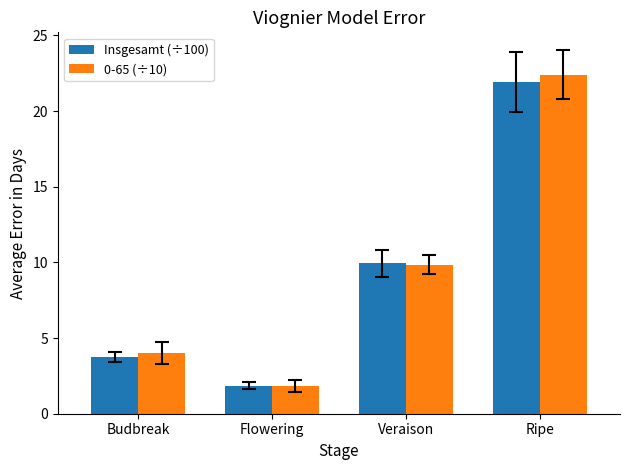

Which series has the widest spread of values?

0-65 (÷10)